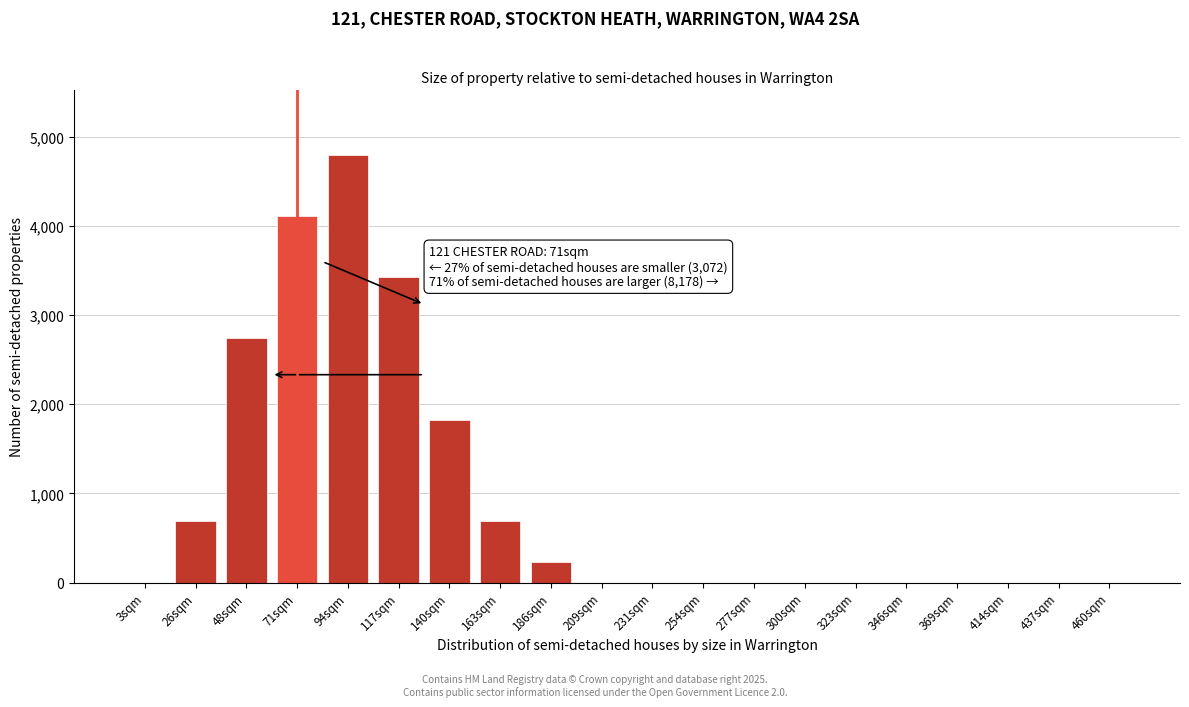

Reading left to right, extract all data points from this chart.

3sqm=0.0	26sqm=685.7	48sqm=2742.9	71sqm=4114.3	94sqm=4800.0	117sqm=3428.6	140sqm=1828.6	163sqm=685.7	186sqm=228.6	209sqm=0.0	231sqm=0.0	254sqm=0.0	277sqm=0.0	300sqm=0.0	323sqm=0.0	346sqm=0.0	369sqm=0.0	414sqm=0.0	437sqm=0.0	460sqm=0.0